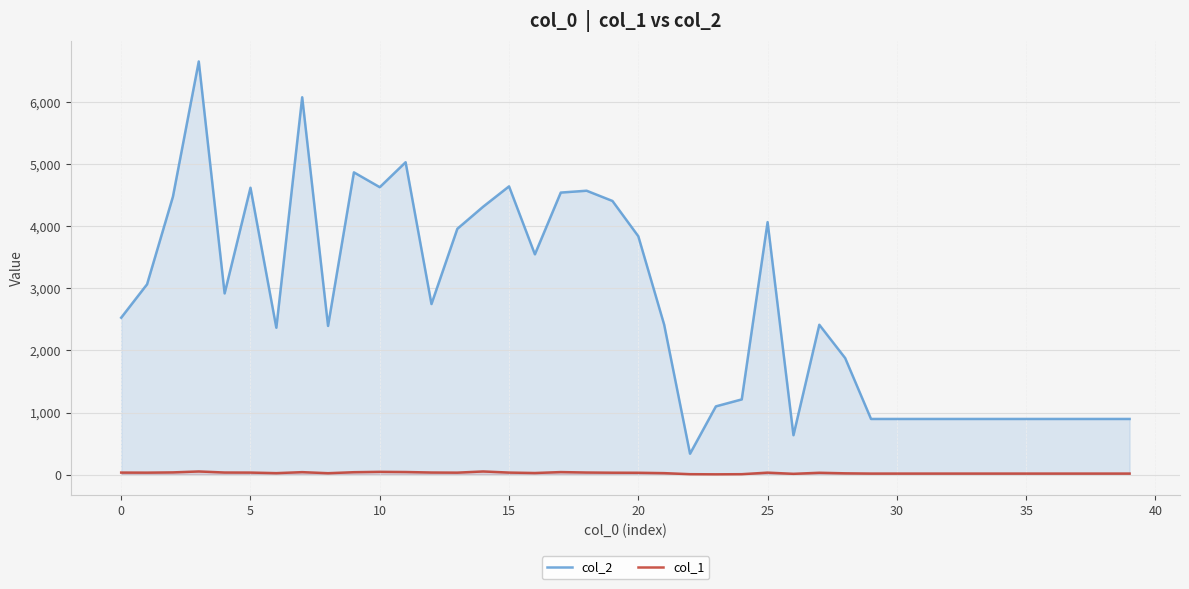

True or false: col_1 and col_2 intersect in this chart.

False